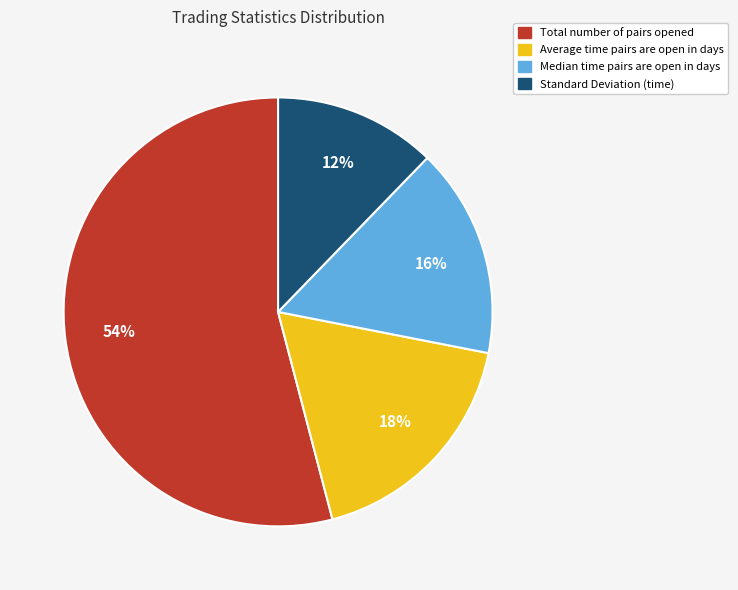

Do Average time pairs are open in days and Standard Deviation (time) together represent more than half of the pie?

No